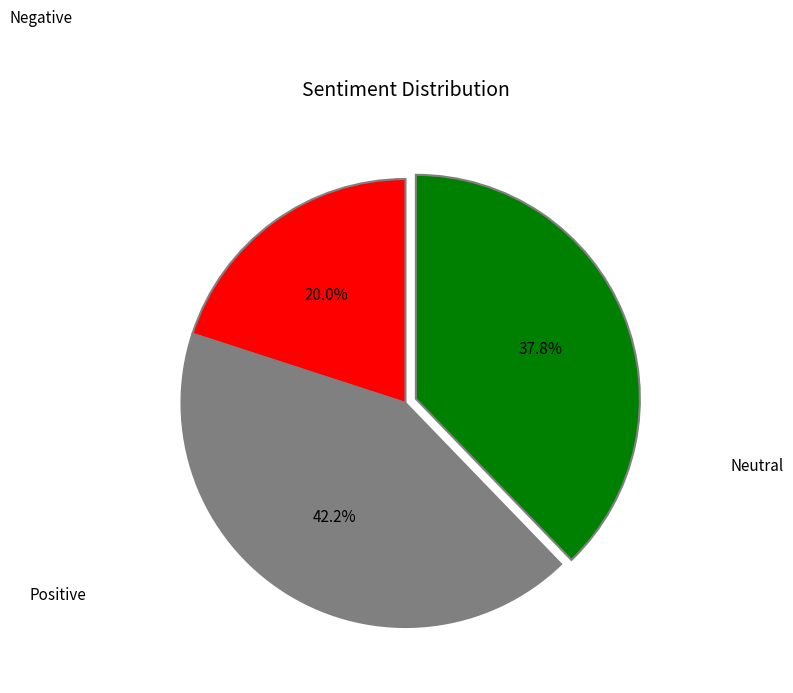

Is there any slice that represents more than half of the pie?

No